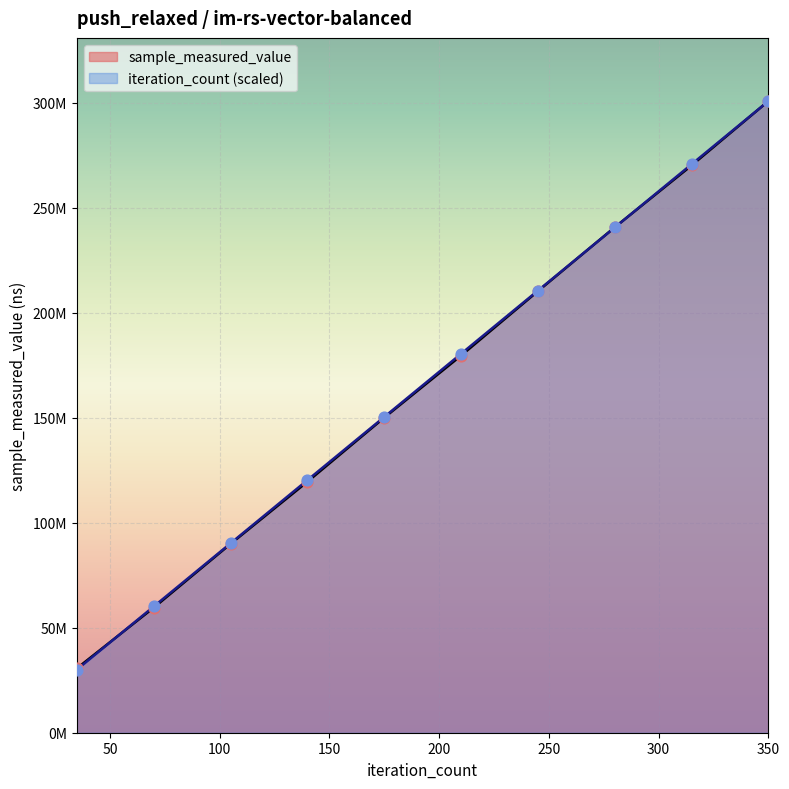

What are all the series names shown in the legend?

sample_measured_value, iteration_count (scaled)